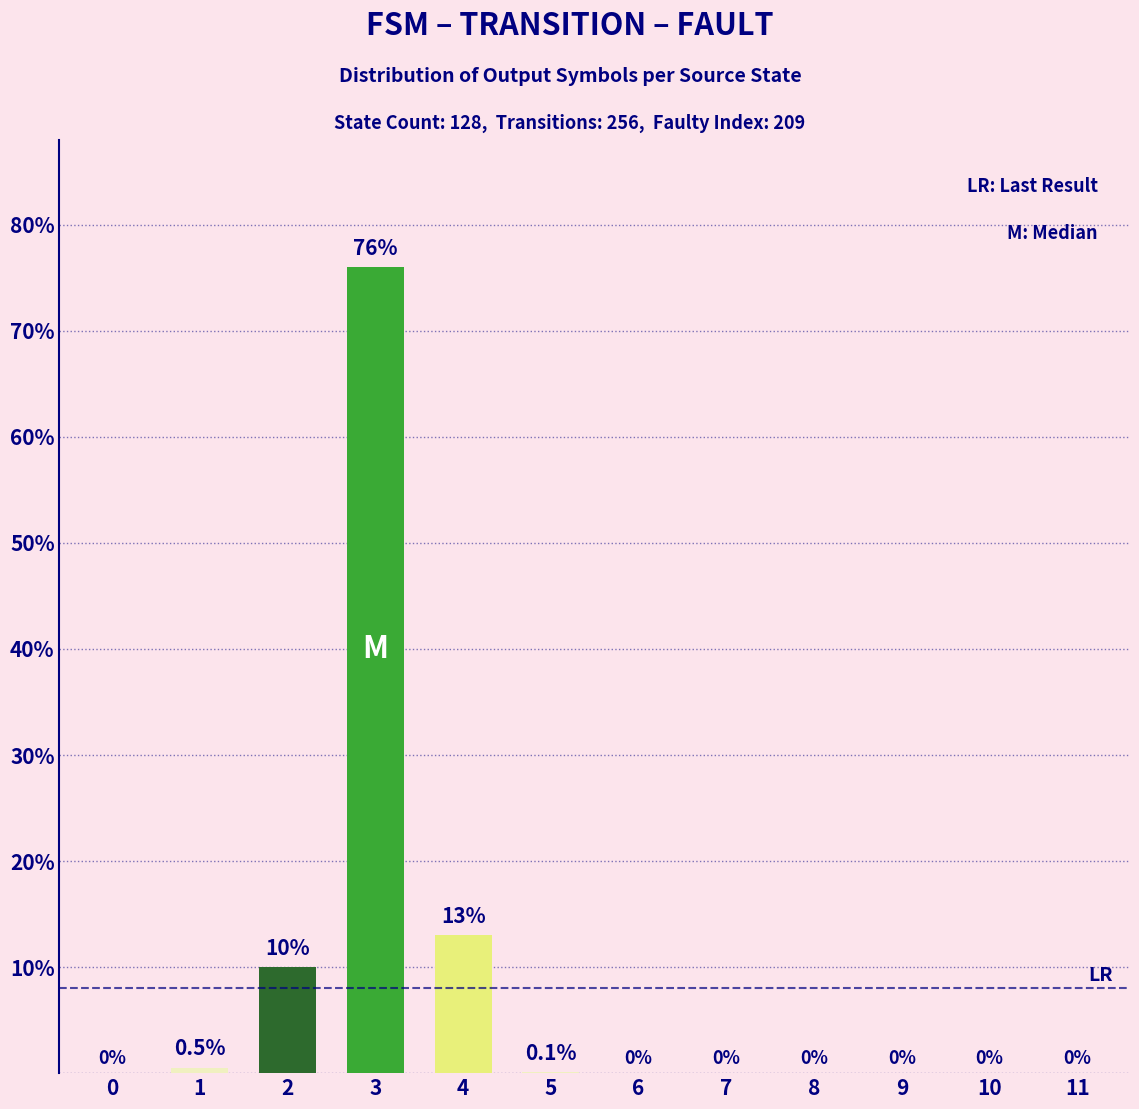

What is the sum of all values?

99.6